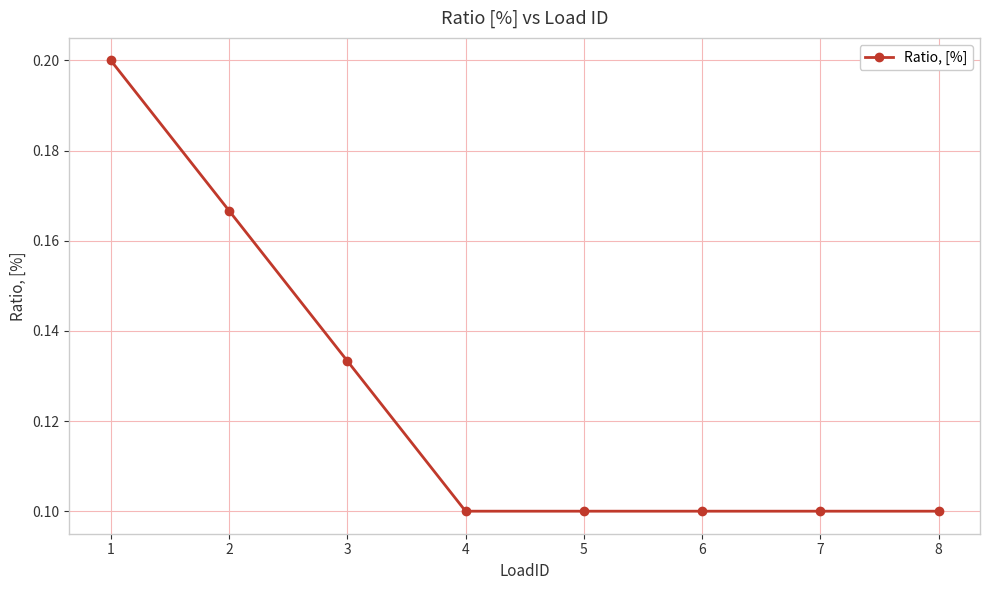

At which category does the chart reach its peak across all series?

1